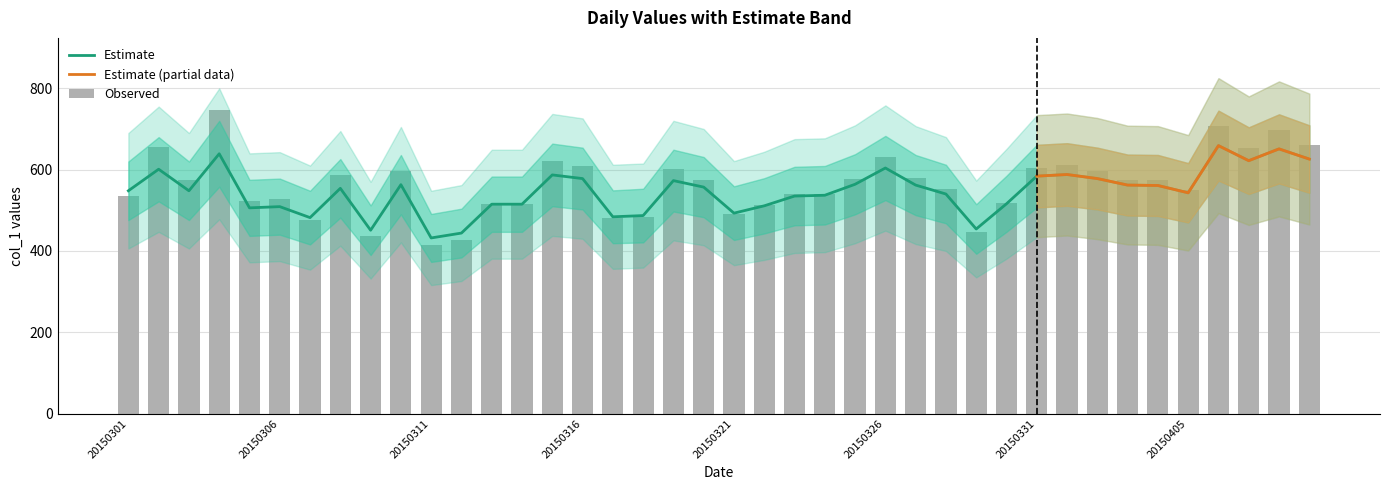

What is the difference between the second highest and second lowest values?

280